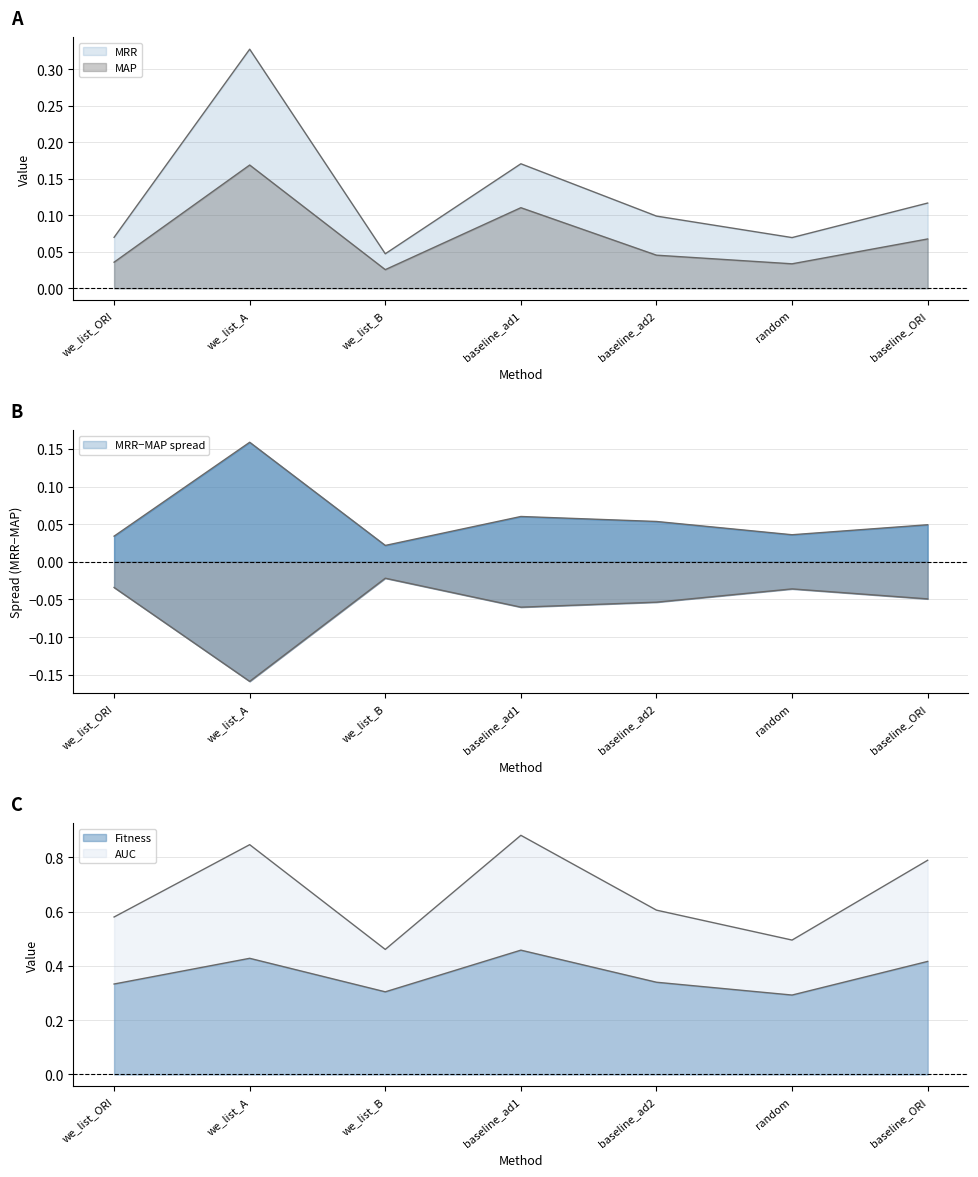

At which label is MAP closest to 0?

we_list_B